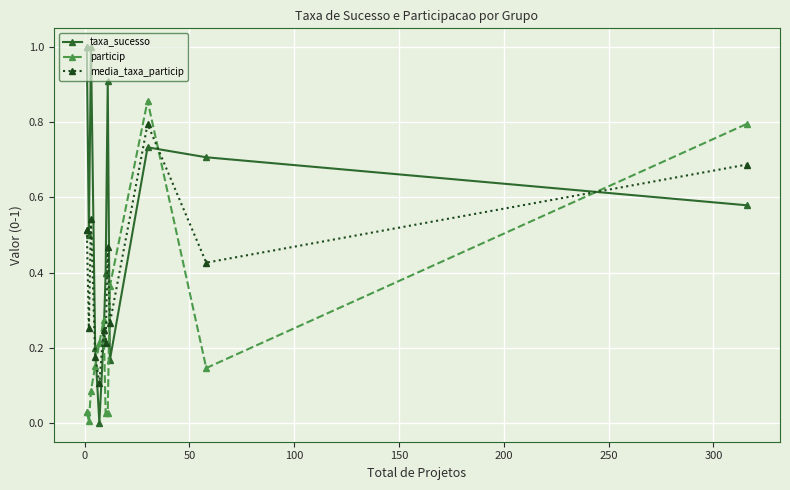

What position from the left is 100?

4